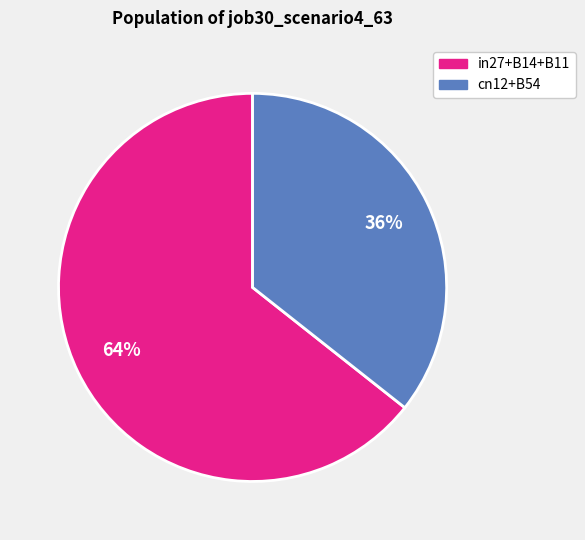

Is there a majority slice in this chart?

Yes